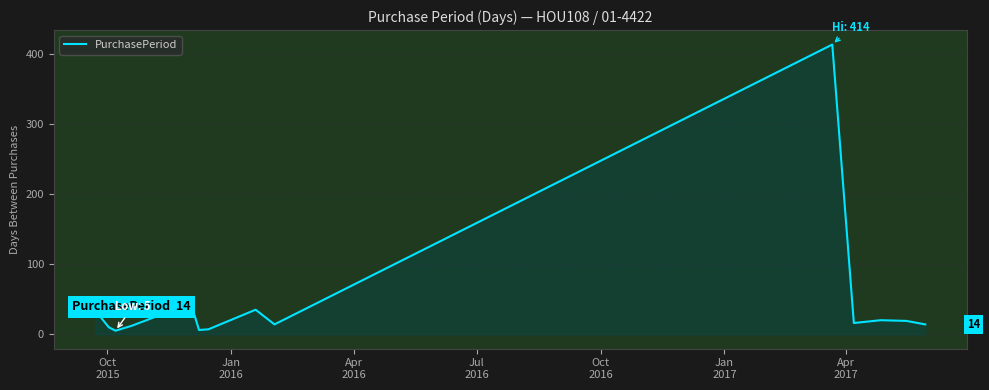

What is the maximum value shown in the chart?

414